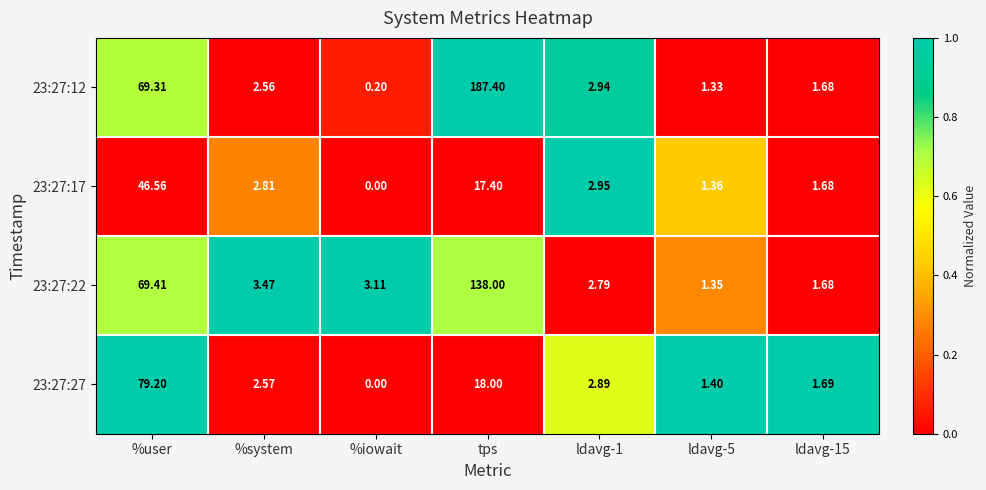

At ldavg-5, list the series in order from smallest to largest.

23:27:12, 23:27:22, 23:27:17, 23:27:27